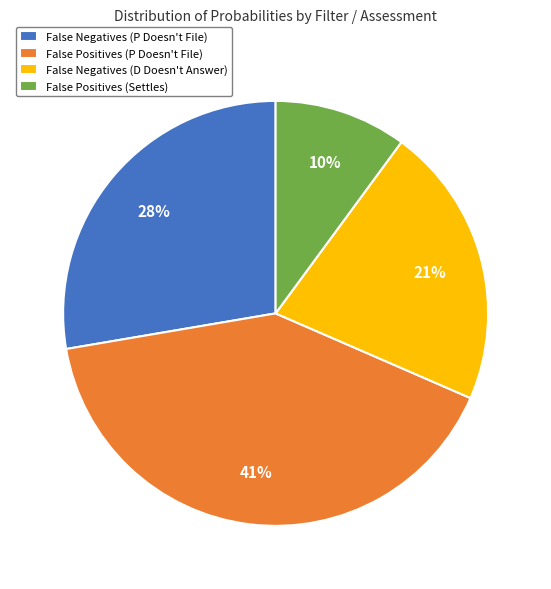

Is False Positives (Settles) the majority of the pie?

No